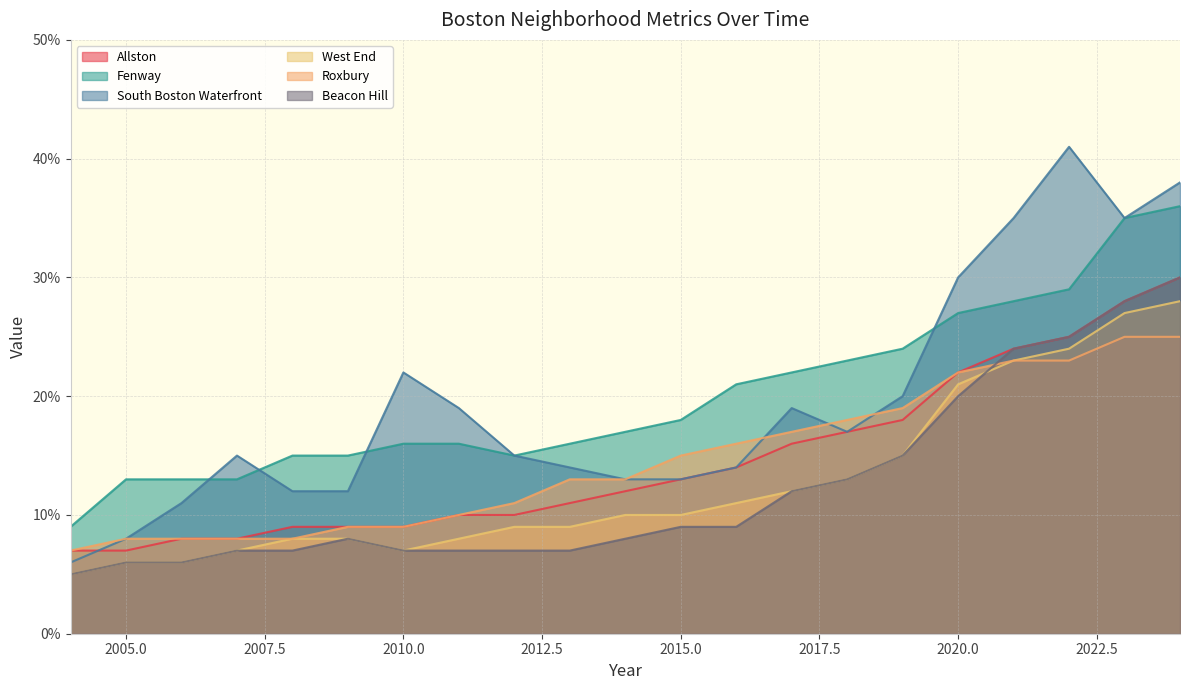

Reading right to left, list all the values displayed in this chart.

Allston: 2024=0.3	2023=0.3	2022=0.2	2021=0.2	2020=0.2	2019=0.2	2018=0.2	2017=0.2	2016=0.1	2015=0.1	2014=0.1	2013=0.1	2012=0.1	2011=0.1	2010=0.1	2009=0.1	2008=0.1	2007=0.1	2006=0.1	2005=0.1	2004=0.1
Fenway: 2024=0.4	2023=0.3	2022=0.3	2021=0.3	2020=0.3	2019=0.2	2018=0.2	2017=0.2	2016=0.2	2015=0.2	2014=0.2	2013=0.2	2012=0.1	2011=0.2	2010=0.2	2009=0.1	2008=0.1	2007=0.1	2006=0.1	2005=0.1	2004=0.1
South Boston Waterfront: 2024=0.4	2023=0.3	2022=0.4	2021=0.3	2020=0.3	2019=0.2	2018=0.2	2017=0.2	2016=0.1	2015=0.1	2014=0.1	2013=0.1	2012=0.1	2011=0.2	2010=0.2	2009=0.1	2008=0.1	2007=0.1	2006=0.1	2005=0.1	2004=0.1
West End: 2024=0.3	2023=0.3	2022=0.2	2021=0.2	2020=0.2	2019=0.1	2018=0.1	2017=0.1	2016=0.1	2015=0.1	2014=0.1	2013=0.1	2012=0.1	2011=0.1	2010=0.1	2009=0.1	2008=0.1	2007=0.1	2006=0.1	2005=0.1	2004=0.1
Roxbury: 2024=0.2	2023=0.2	2022=0.2	2021=0.2	2020=0.2	2019=0.2	2018=0.2	2017=0.2	2016=0.2	2015=0.1	2014=0.1	2013=0.1	2012=0.1	2011=0.1	2010=0.1	2009=0.1	2008=0.1	2007=0.1	2006=0.1	2005=0.1	2004=0.1
Beacon Hill: 2024=0.3	2023=0.3	2022=0.2	2021=0.2	2020=0.2	2019=0.1	2018=0.1	2017=0.1	2016=0.1	2015=0.1	2014=0.1	2013=0.1	2012=0.1	2011=0.1	2010=0.1	2009=0.1	2008=0.1	2007=0.1	2006=0.1	2005=0.1	2004=0.1